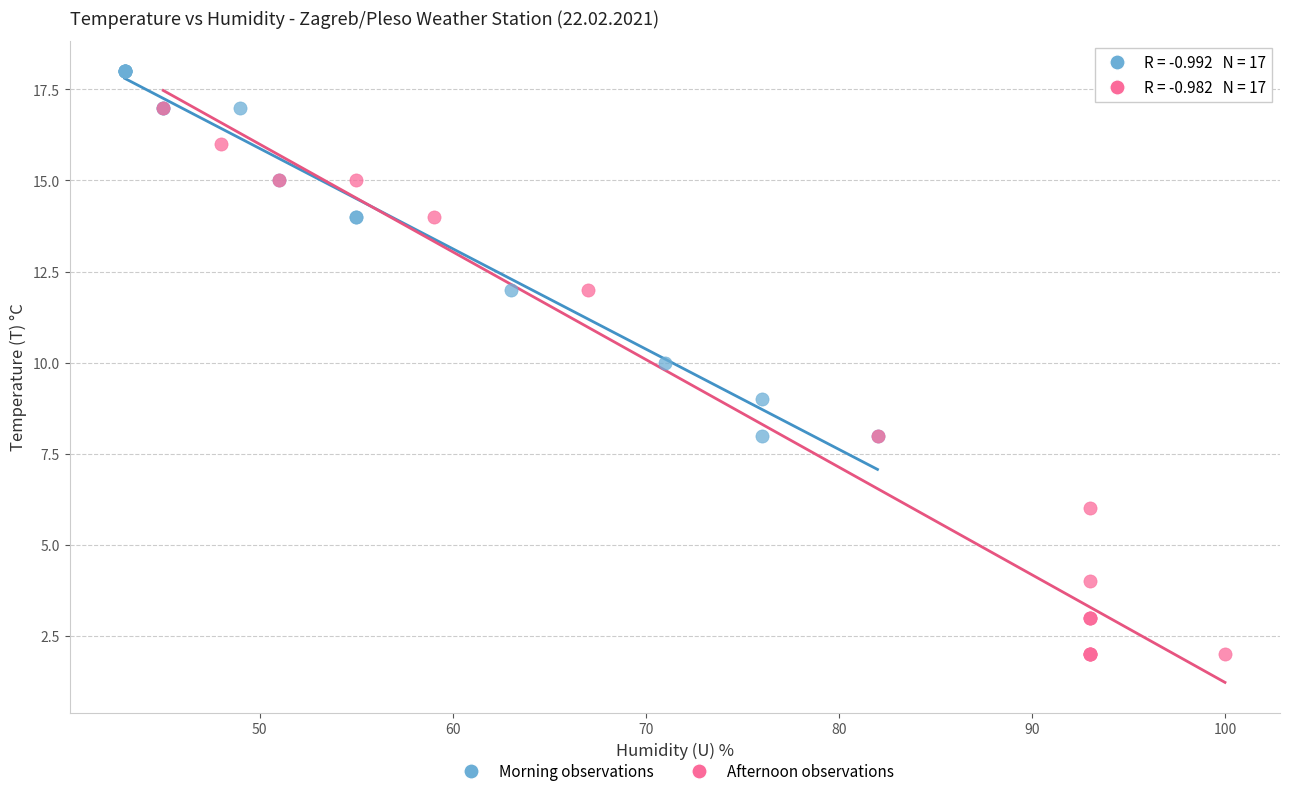

Which series reaches the maximum Y coordinate?

Morning observations